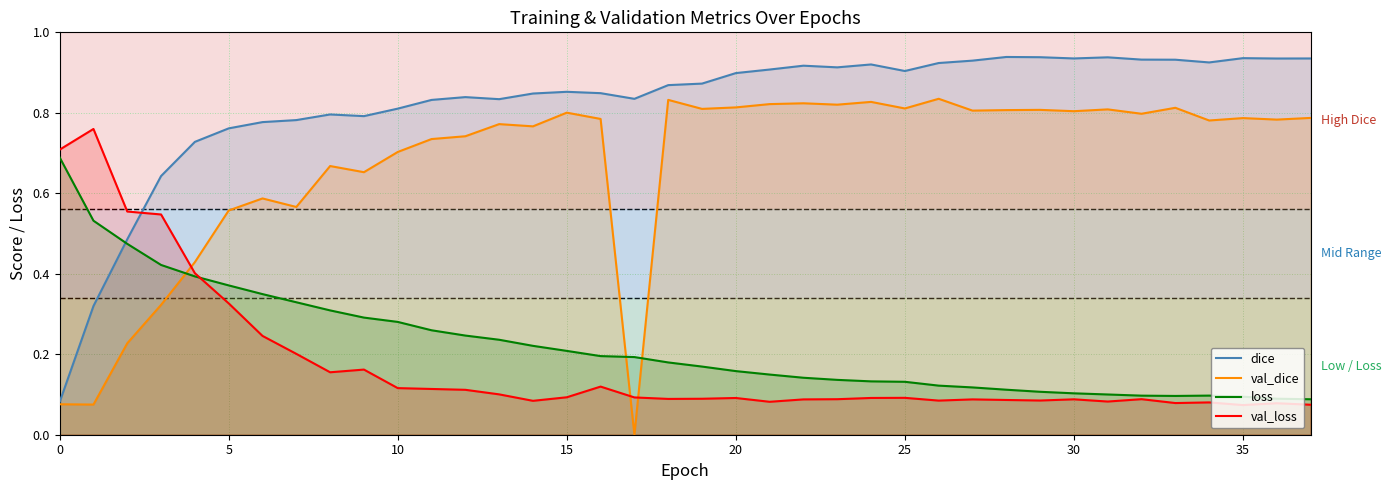

Between 24 and 26, which series saw the biggest shift?

loss